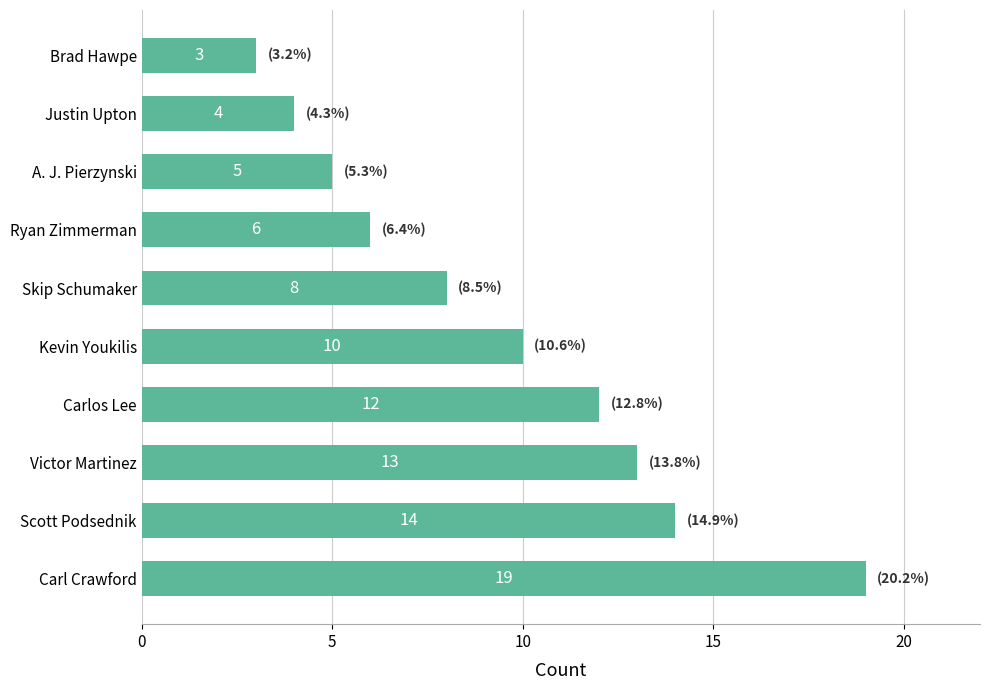

What is the minimum value shown in the chart?

3